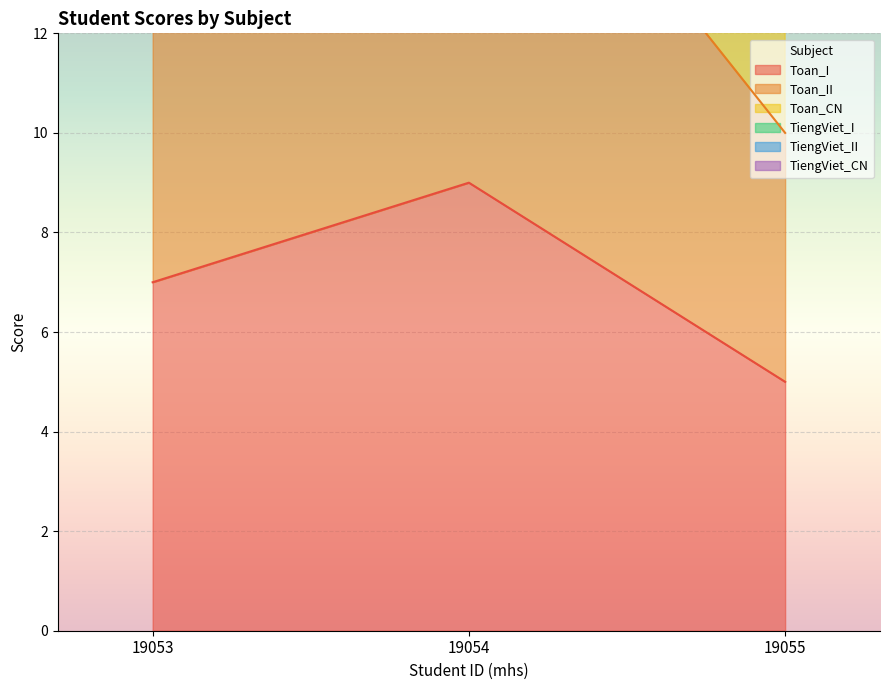

What is the sum of the Toan_I values at 19054 and 19055?

14